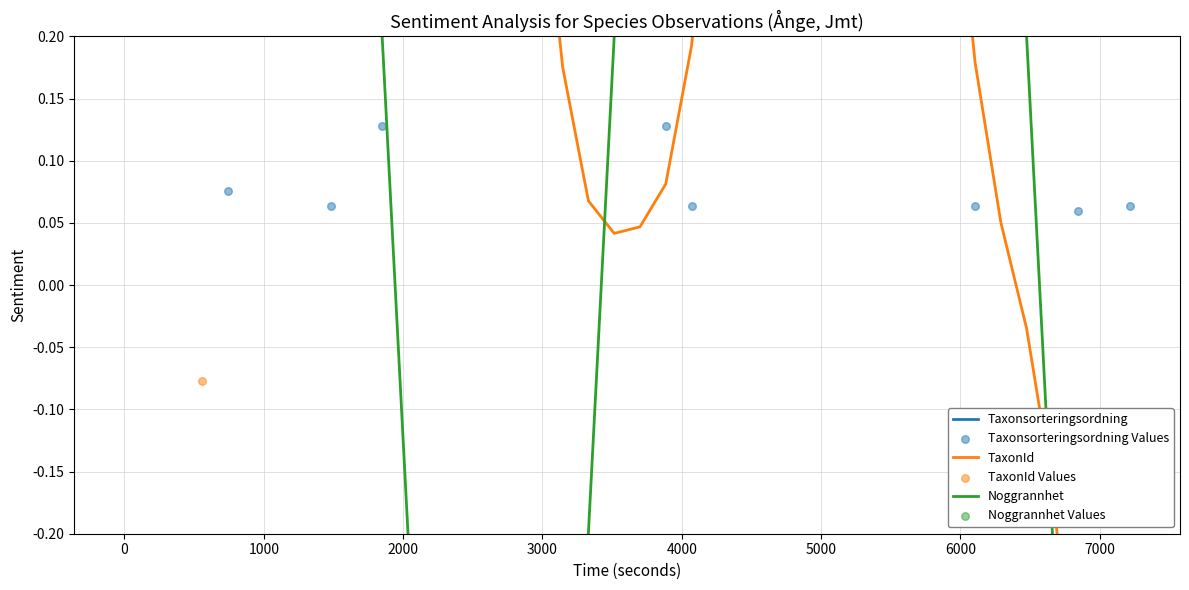

Is the value of Taxonsorteringsordning Values at 8 greater than the value of Taxonsorteringsordning at 32?

No